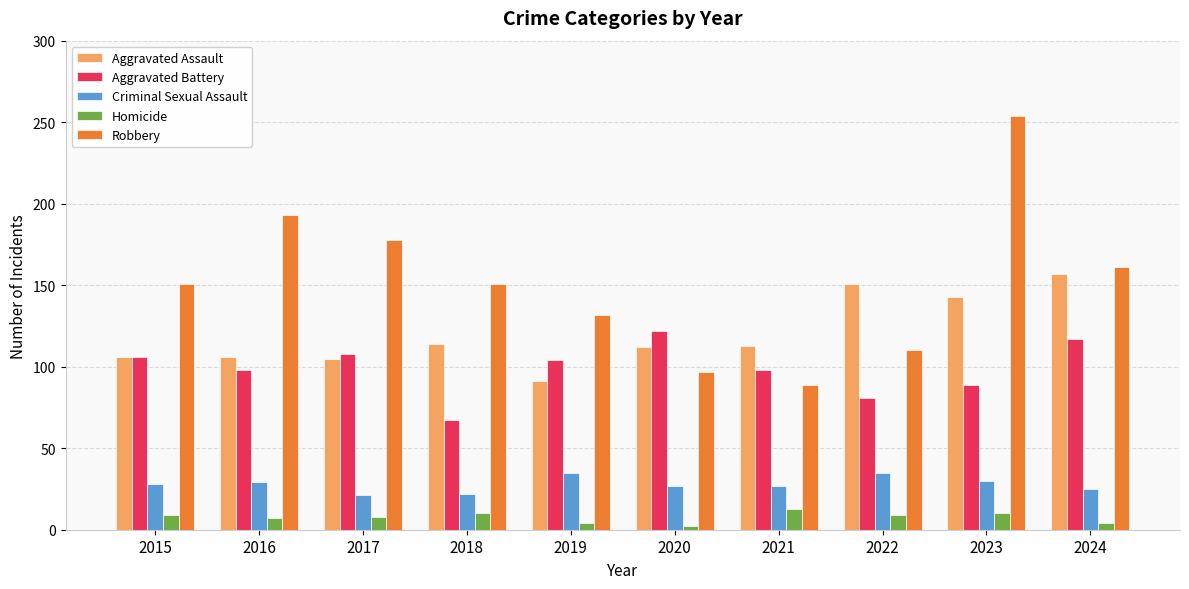

What value does the Homicide series have at 2023?

10